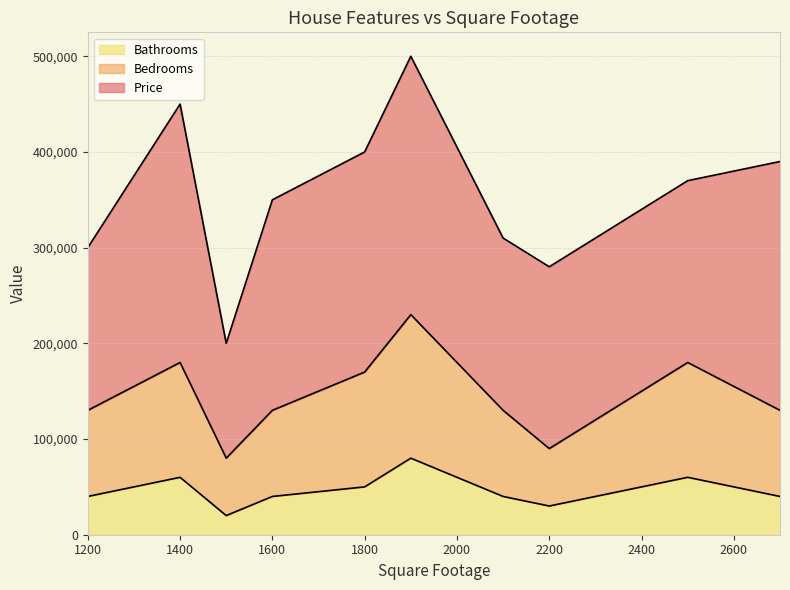

Rank the categories by Bathrooms value from lowest to highest.

1500, 2200, 1200, 1600, 2100, 2700, 1800, 1400, 2500, 1900